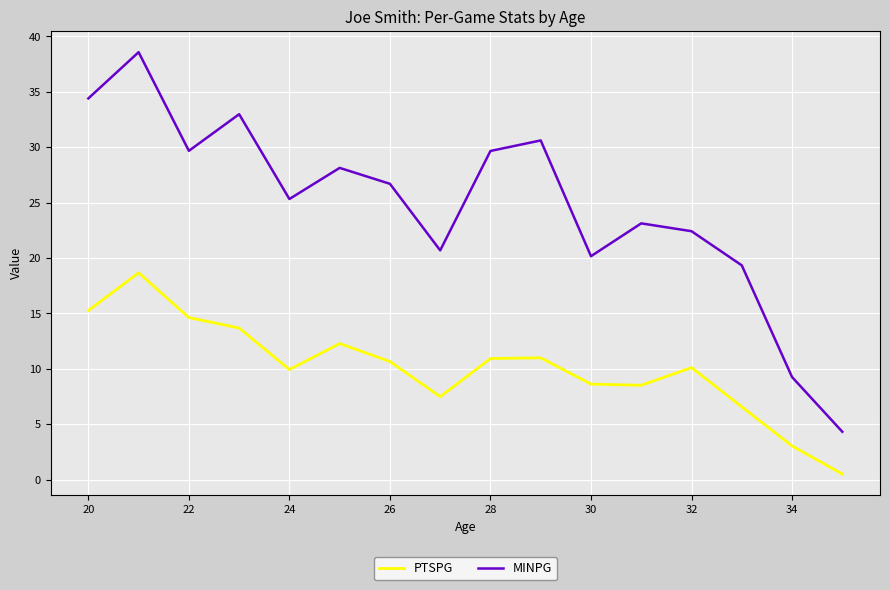

What is the sum of all MINPG values?

395.3